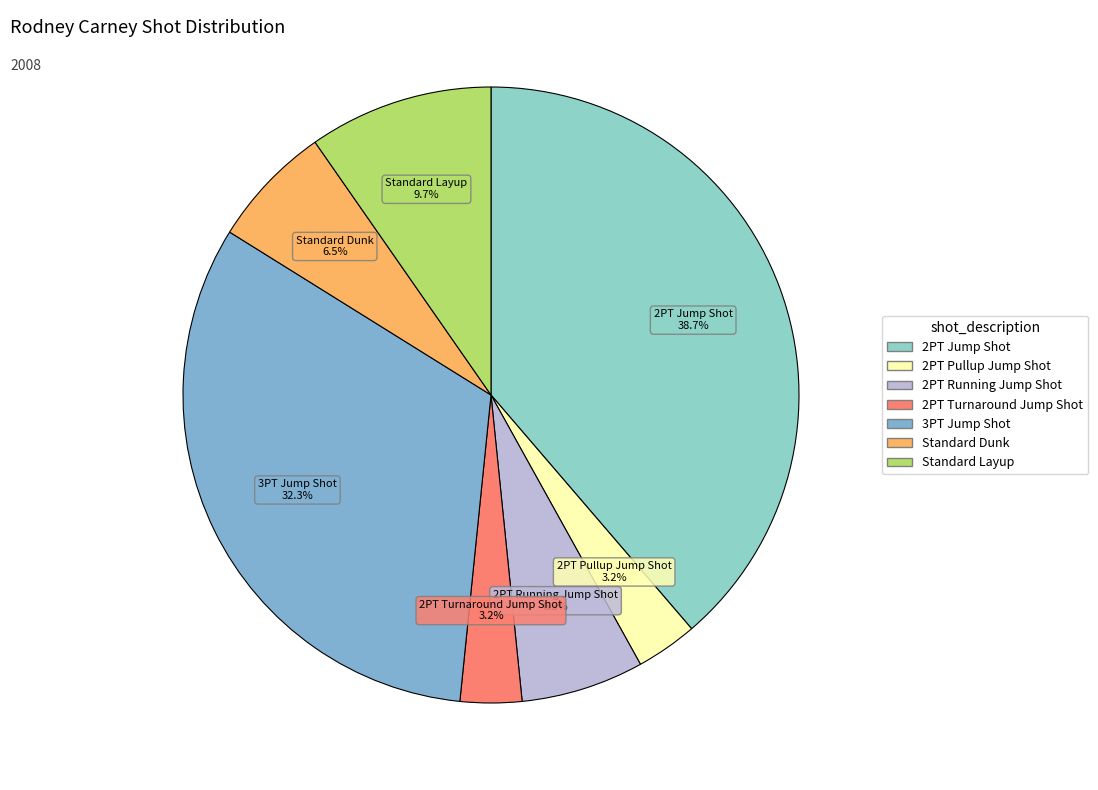

How many slices are in this pie chart?

7